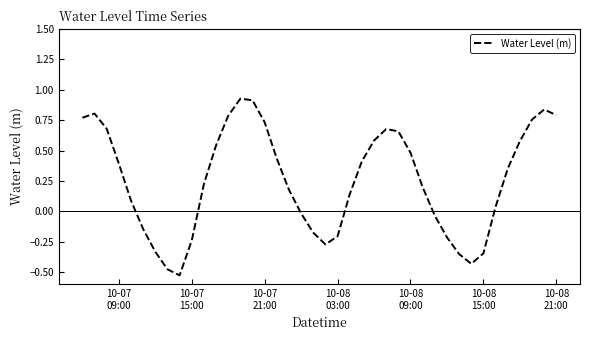

What is the difference between the maximum and minimum values?

1.5